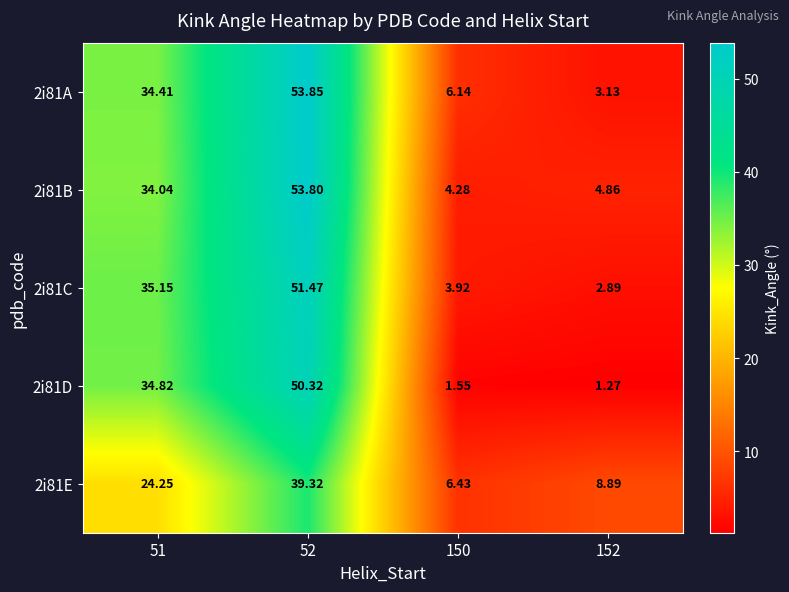

Rank the series at 51 from highest to lowest value.

2i81C, 2i81D, 2i81A, 2i81B, 2i81E